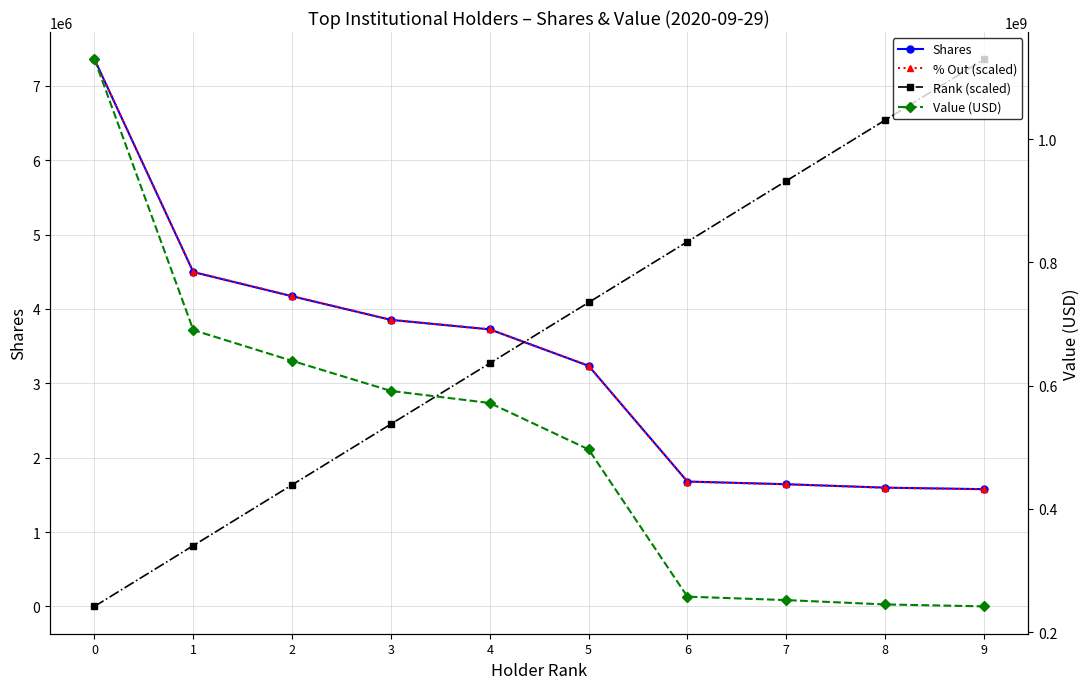

The Value (USD) series shows 114722034.5 at 5. True or false?

False